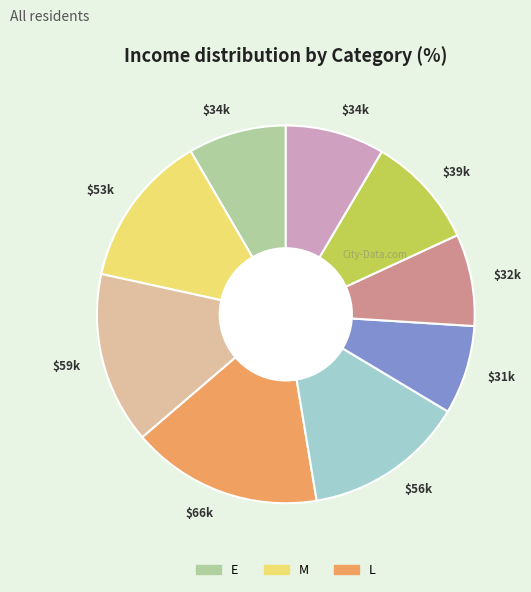

Does any single category account for the majority?

No